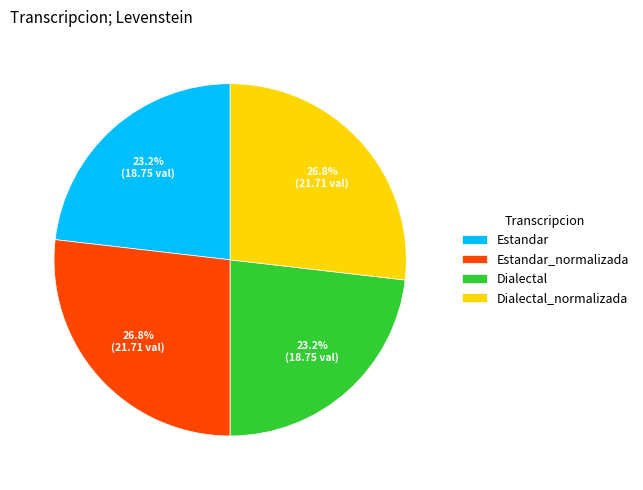

To the nearest percent, what percentage of the pie is Dialectal?

23%